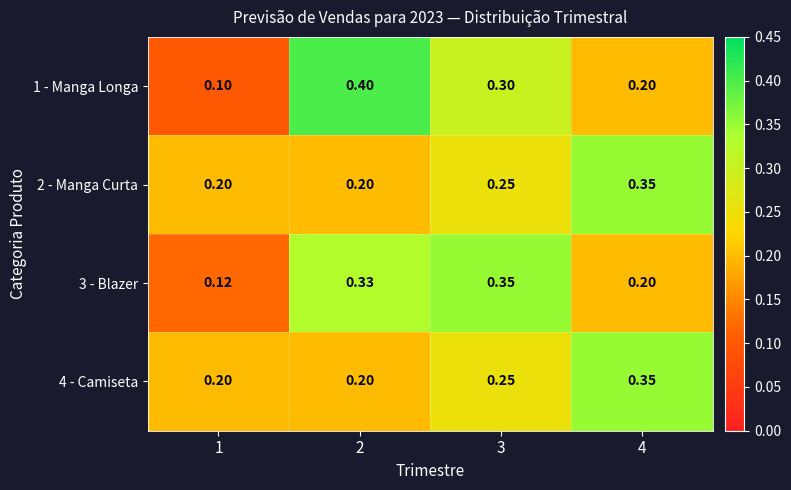

Which series has the largest total across all categories?

1 - Manga Longa